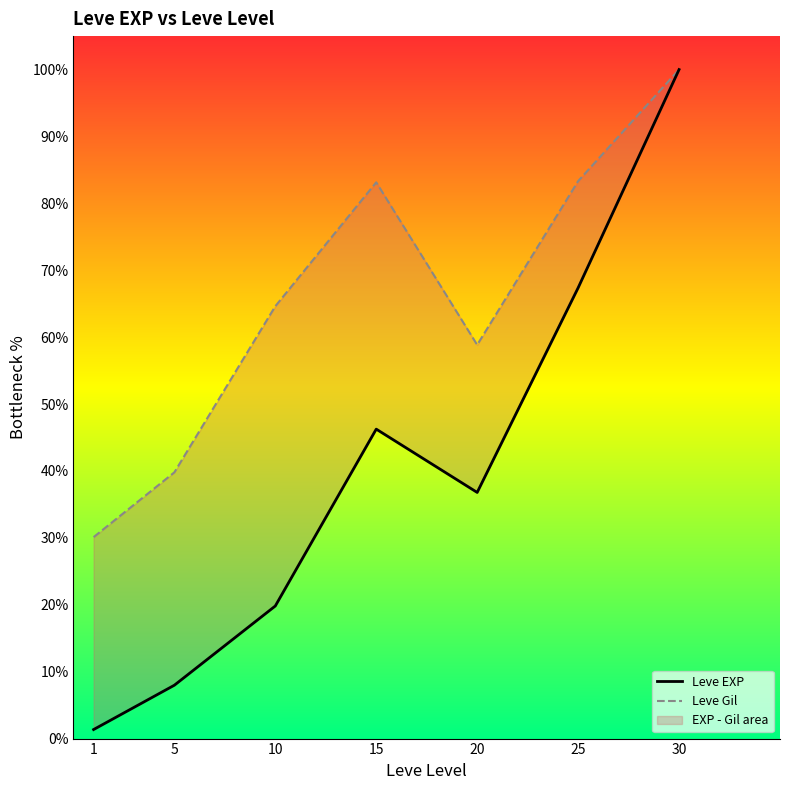

What is the average value of the Leve Gil series?

65.7